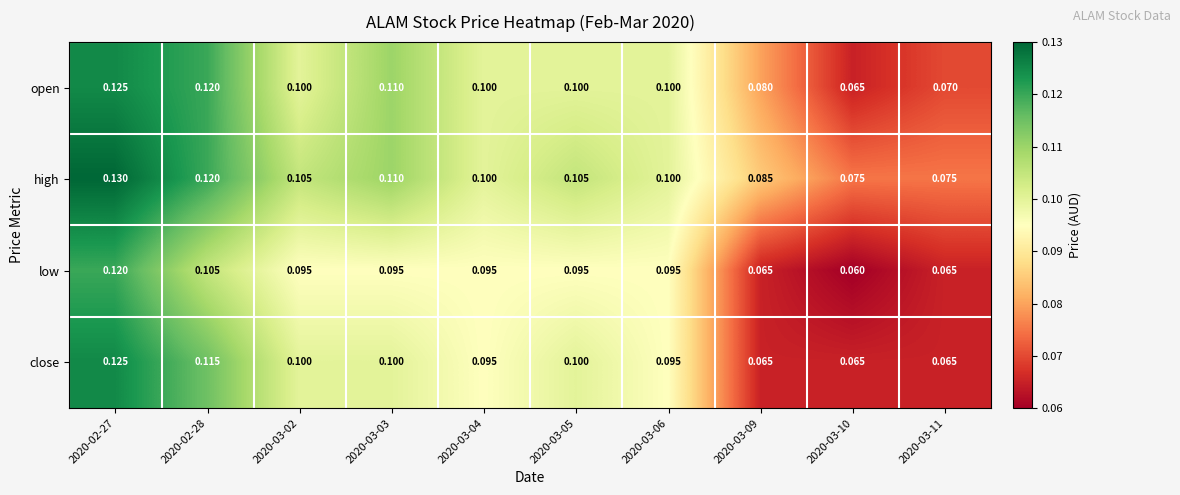

Between 2020-03-03 and 2020-03-11, which series saw the biggest shift?

open